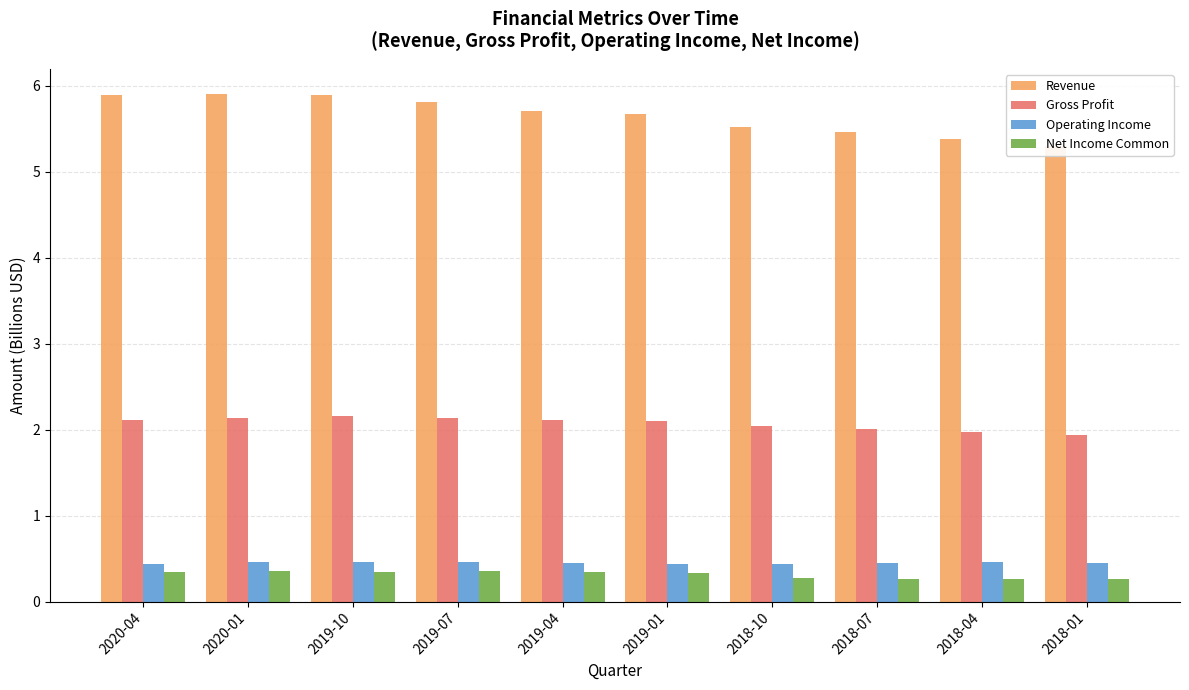

True or false: Gross Profit has a value of 2.8 at 2018-01.

False